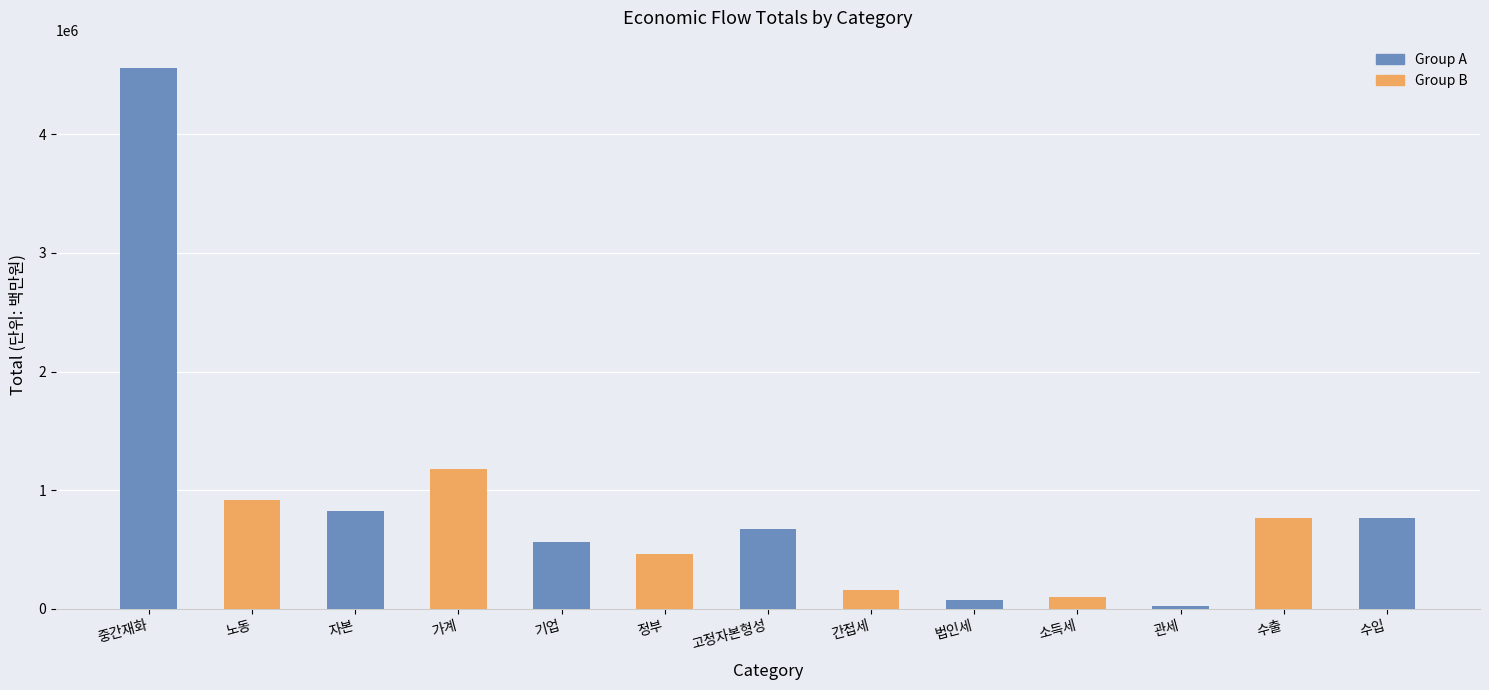

Reading left to right, what are all the values shown in this chart?

4560429.6	913408.8	826673.0	1175386.5	564695.3	462298.0	670614.7	160659.1	72174.3	96355.7	23757.2	761603.0	761603.0